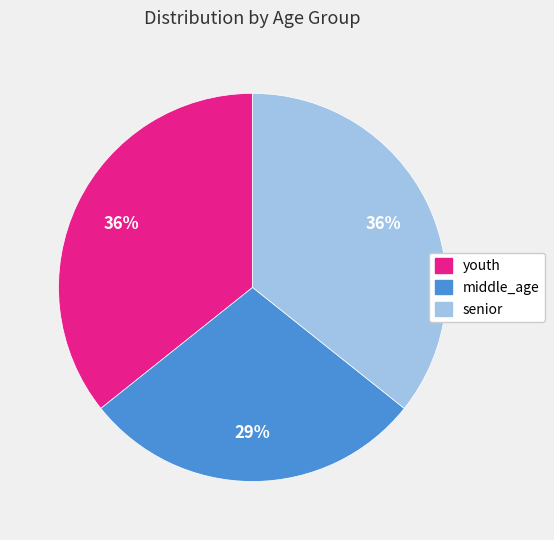

Is the sum of youth and middle_age greater than half?

Yes